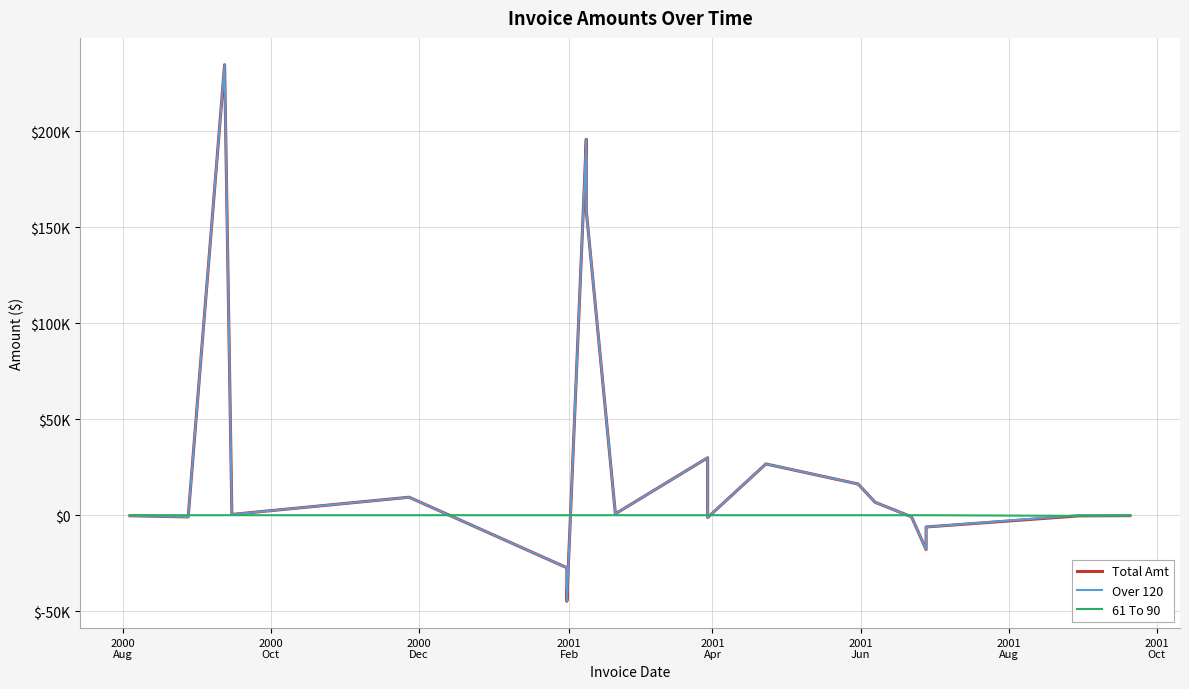

At how many categories does at least one series exceed 195166?

2